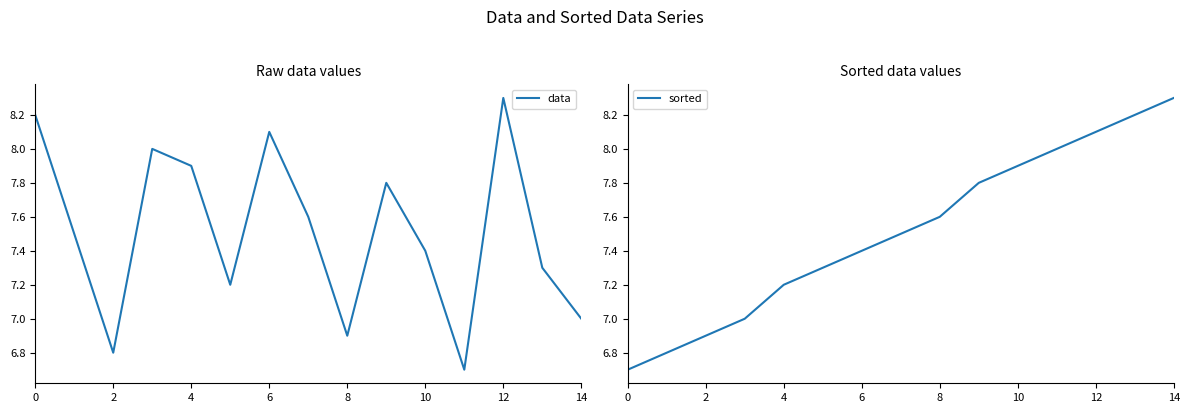

What is the label of the 14th point from the left?

13